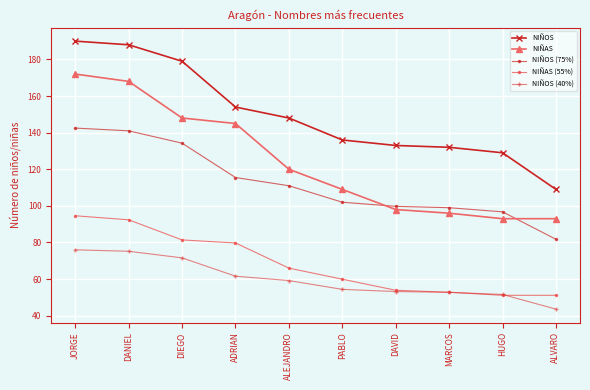

The value of NIÑAS at ALVARO is 22.8. True or false?

False